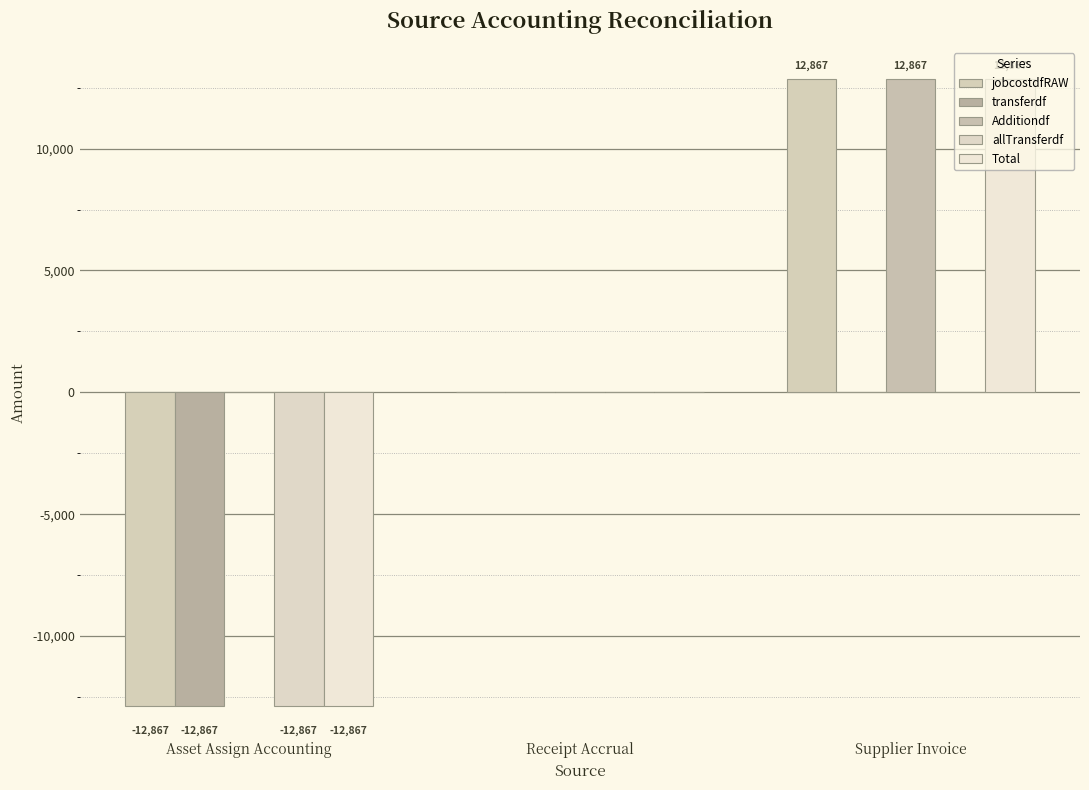

What is the average value of the Additiondf series?

4289.0